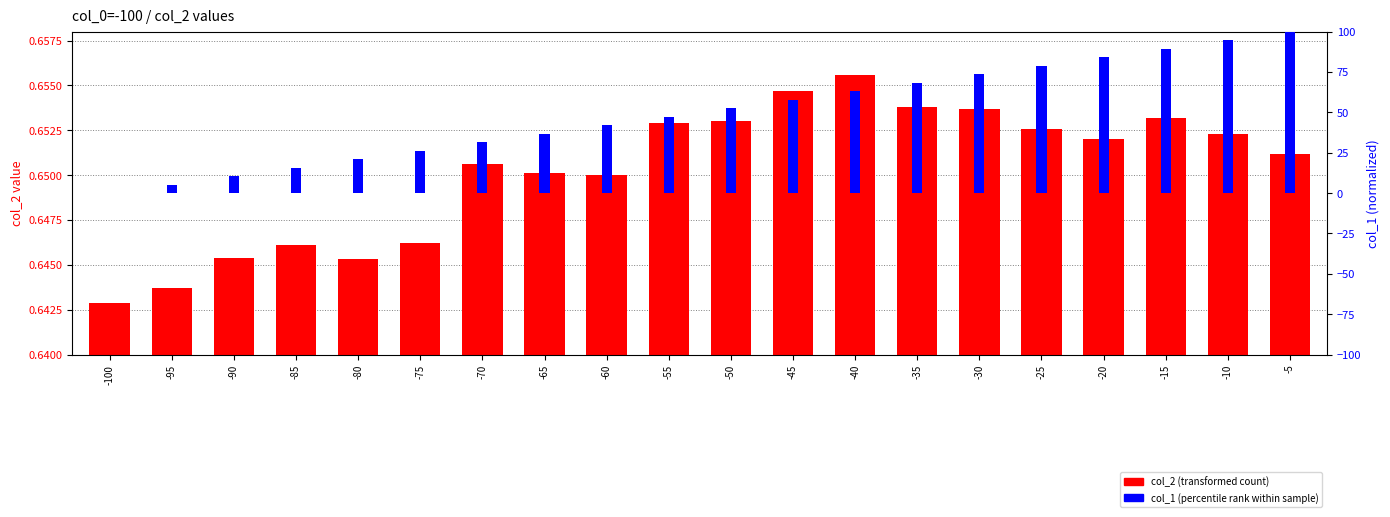

Rank the categories by col_1 (percentile rank) value from lowest to highest.

-100, -95, -90, -85, -80, -75, -70, -65, -60, -55, -50, -45, -40, -35, -30, -25, -20, -15, -10, -5